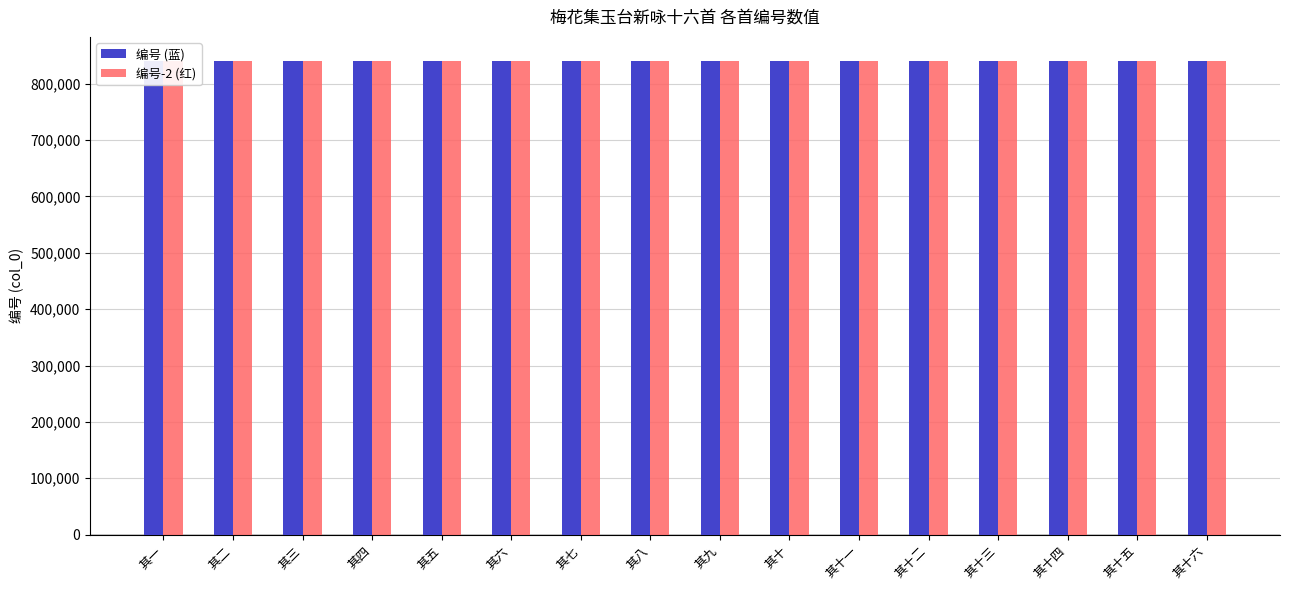

How many bars are there in each group?

2